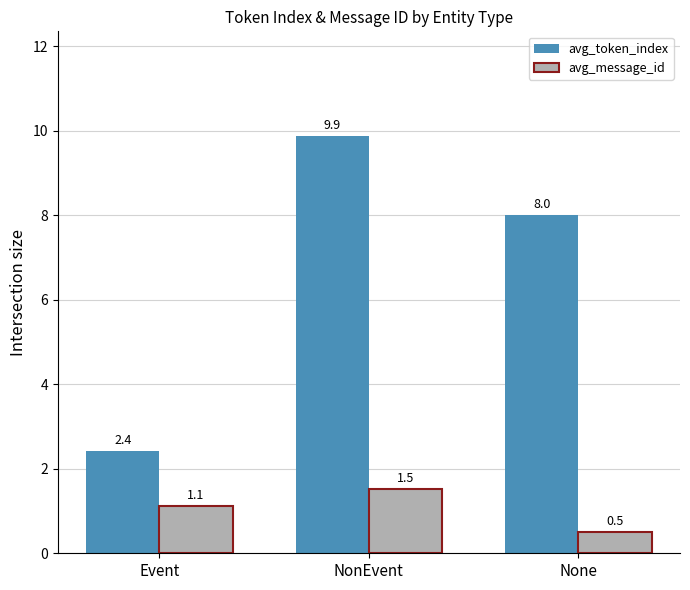

Which series changed the most between NonEvent and None?

avg_token_index